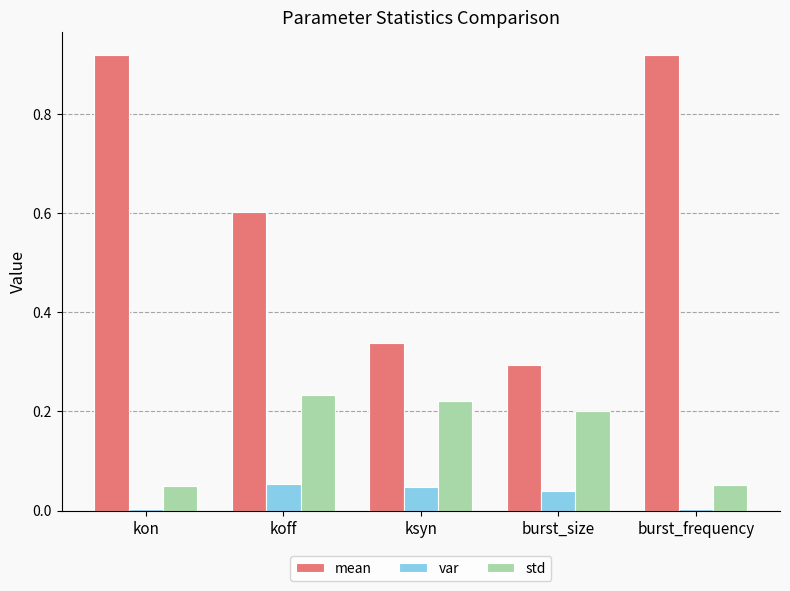

The std series shows 0.2 at koff. True or false?

True